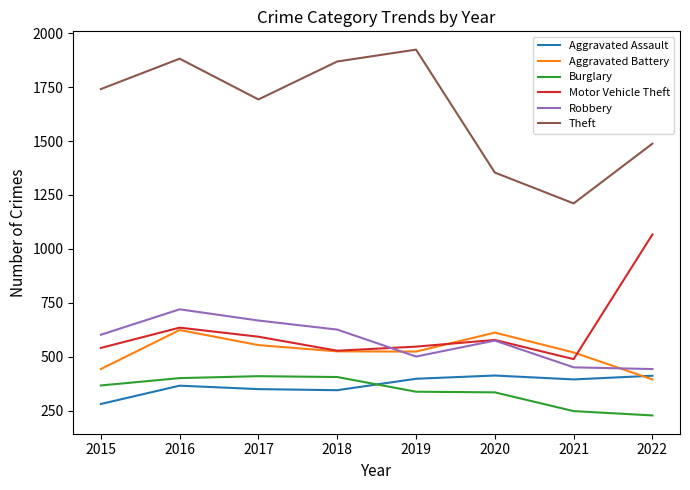

The Theft series shows 1017 at 2015. True or false?

False